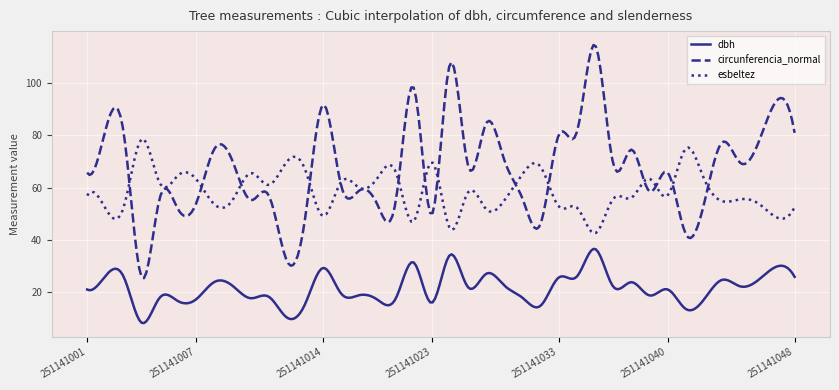

Which series has the widest spread of values?

circunferencia_normal